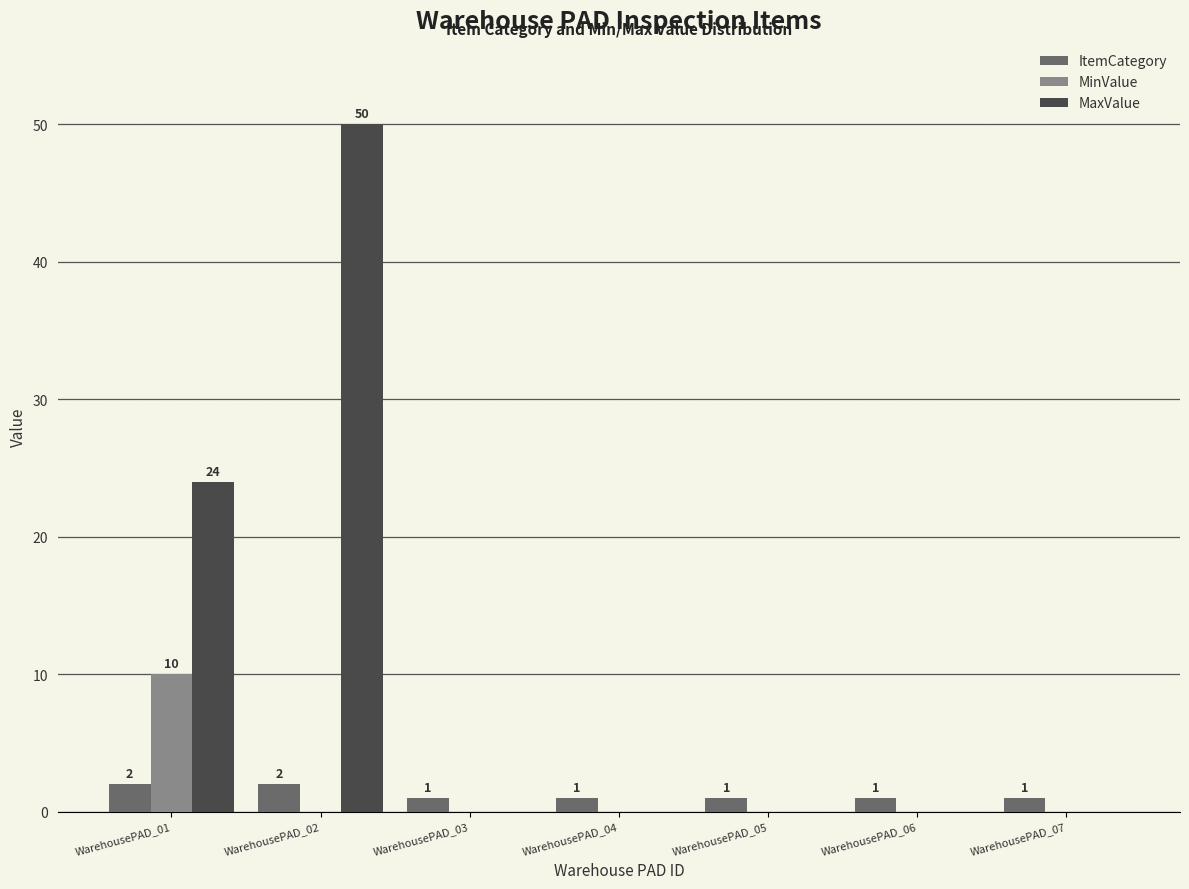

What is the maximum value shown in the chart?

50